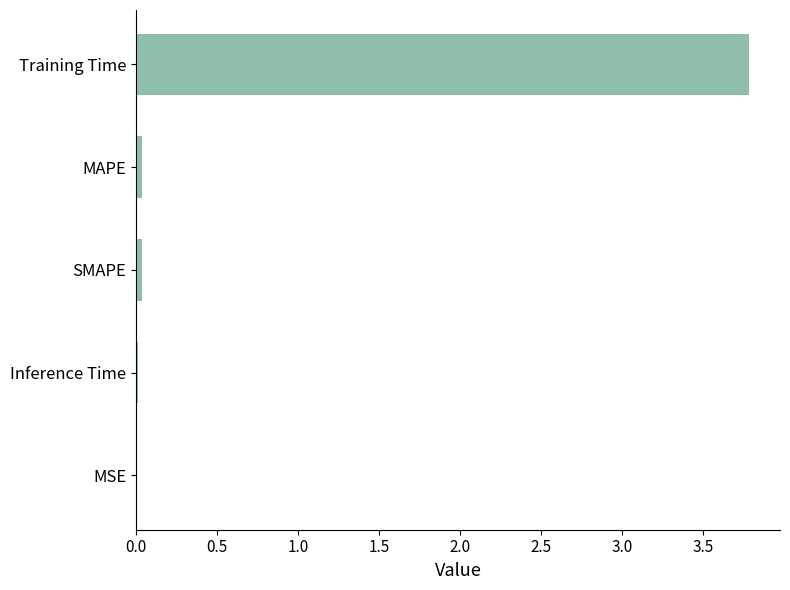

Is it true that the value at Inference Time is 0.0?

True